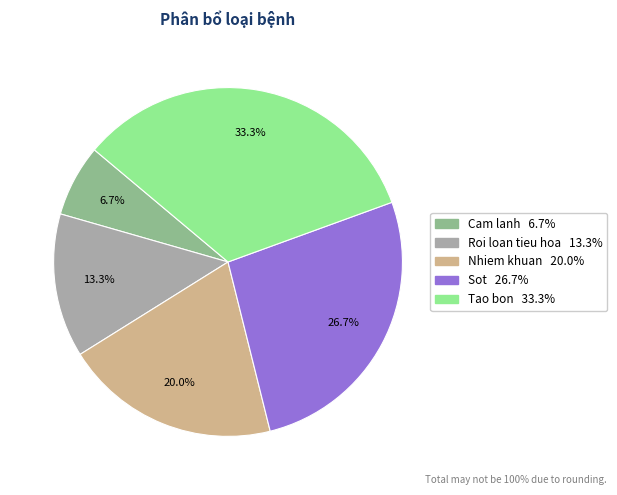

Rank the categories by value from lowest to highest.

Cam lanh, Roi loan tieu hoa, Nhiem khuan, Sot, Tao bon